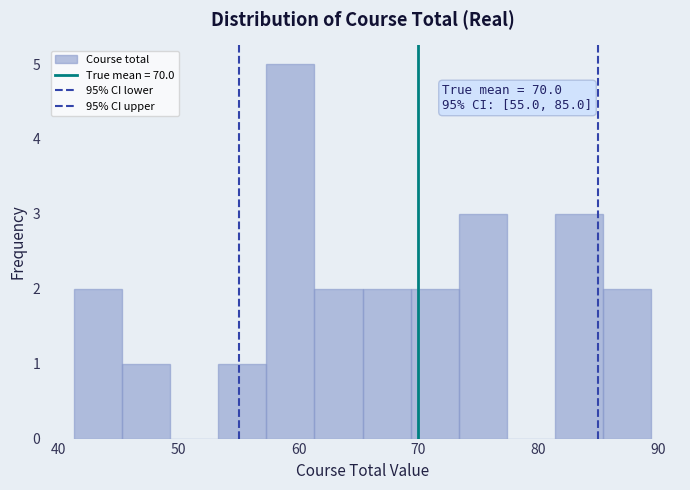

Which range on the x-axis has the tallest bar?

57 to 61